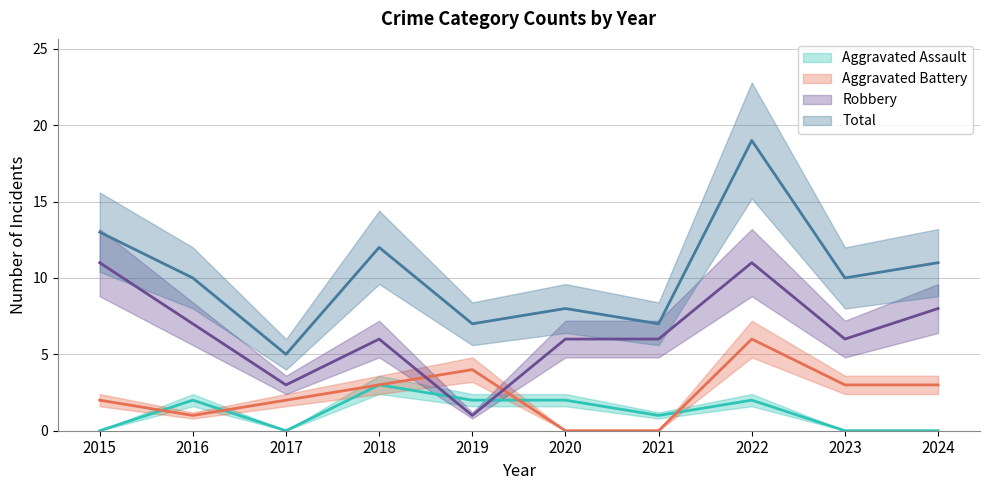

Which category has the highest value across all series?

2022